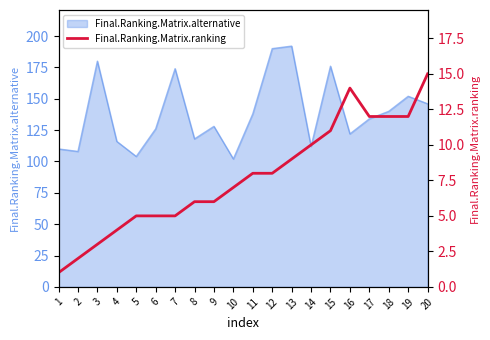

At which category does the data reach its first local peak?

16